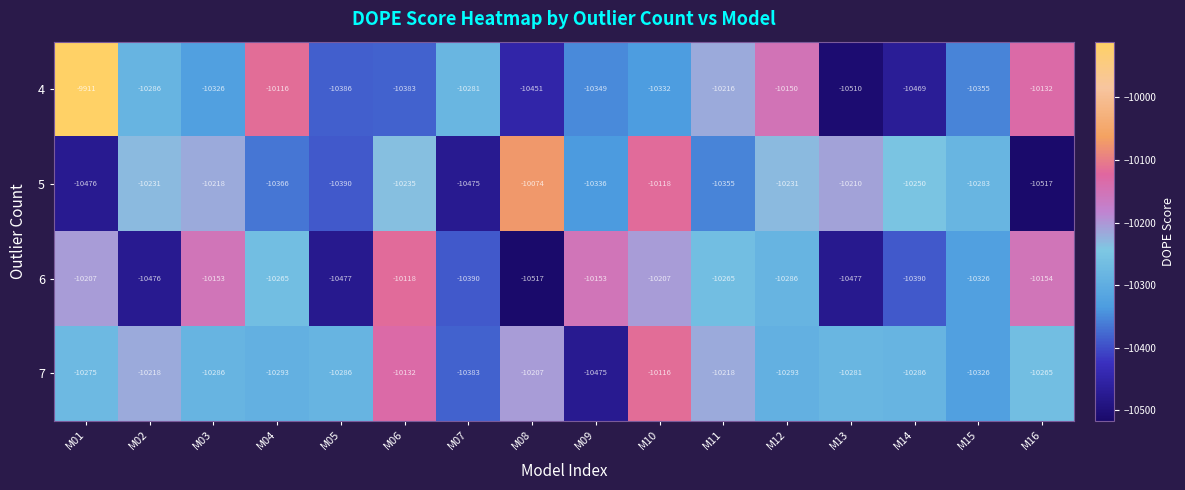

List the series in order of their overall mean, highest first.

7, 4, 5, 6